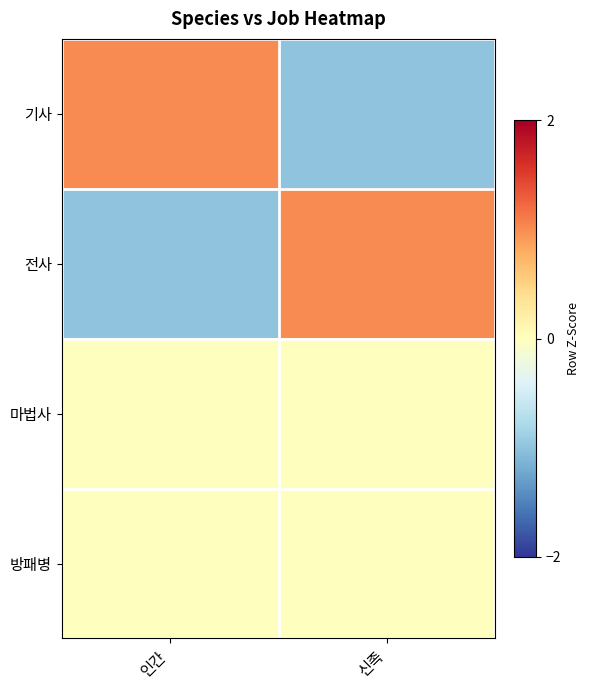

Count the number of data series in this chart.

4